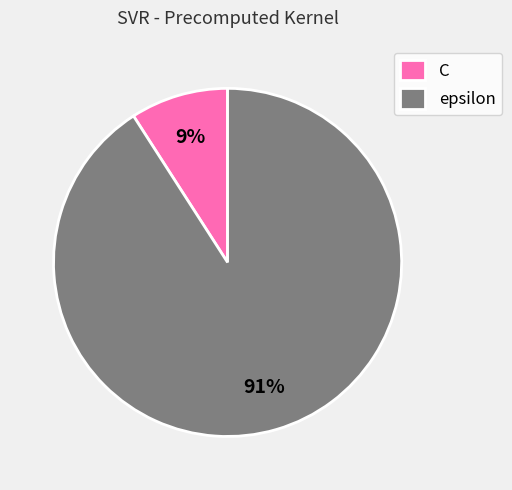

To the nearest percent, what percentage of the pie is C?

9%